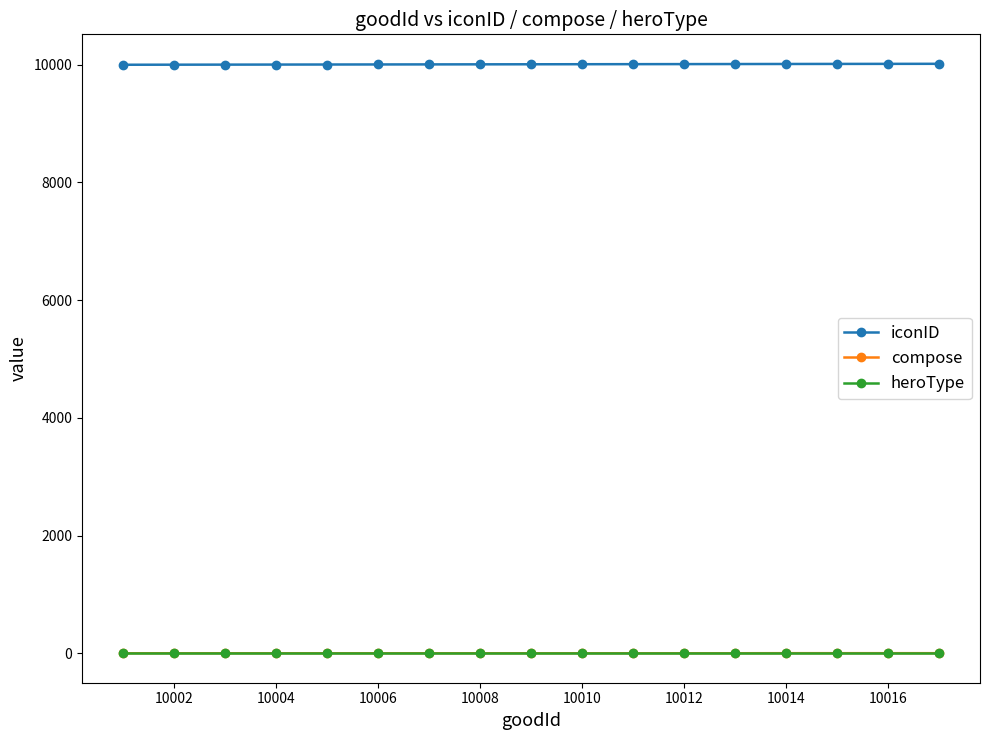

True or false: heroType and iconID intersect in this chart.

False